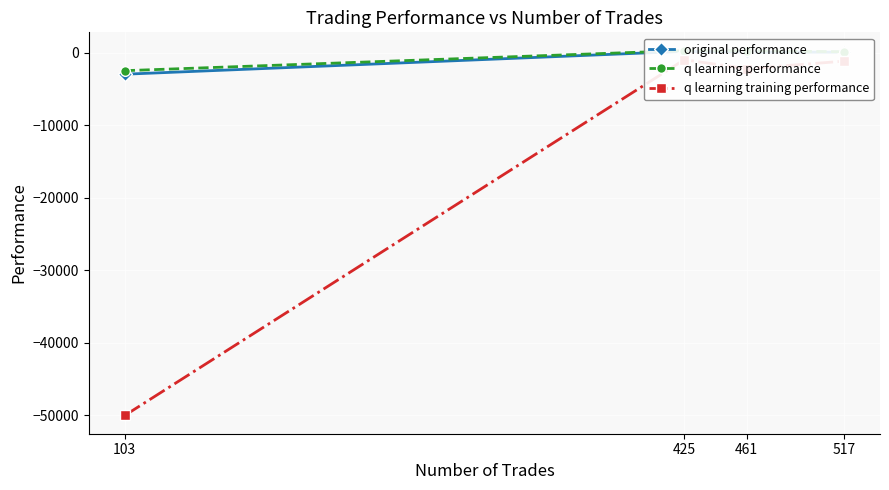

What is the value of the q learning training performance point at the 3rd from the left?

-2205.7